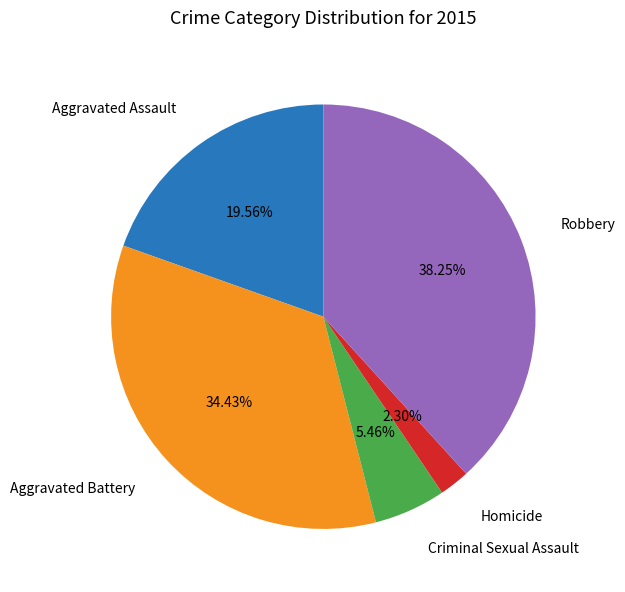

Is it true that Aggravated Assault is 20% of the pie?

True